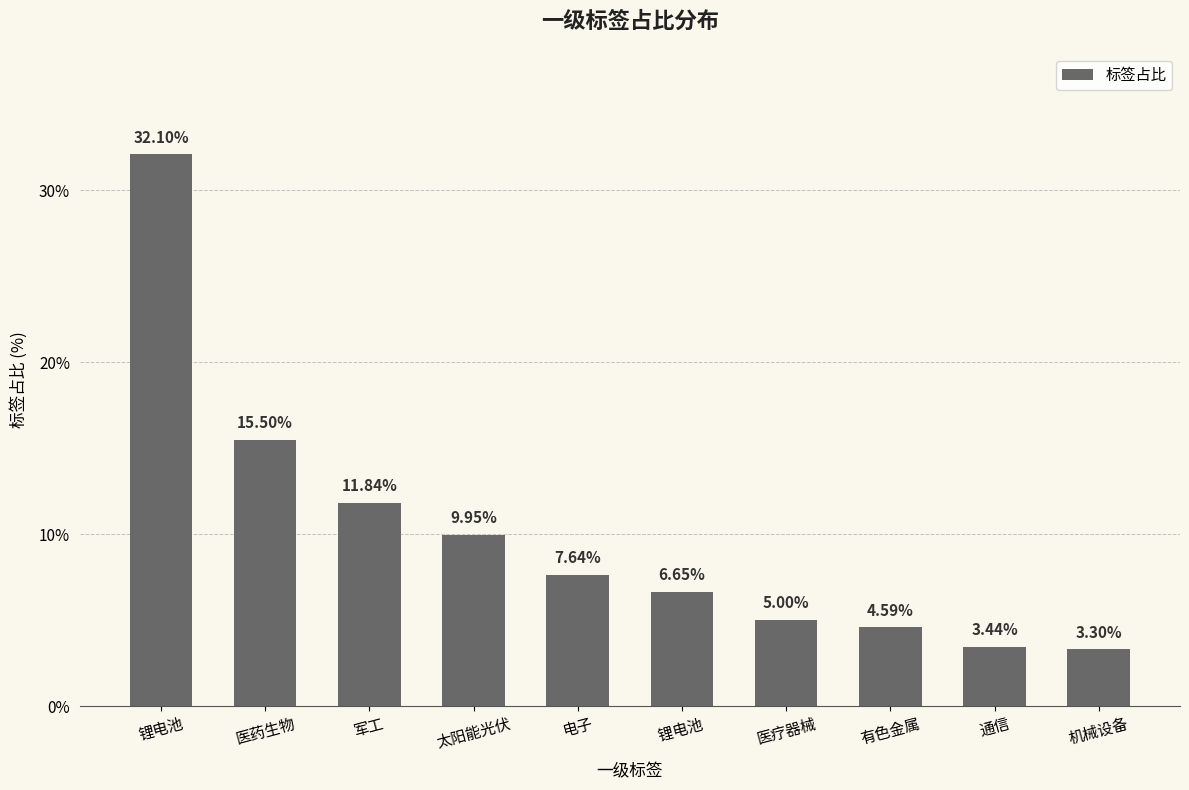

Are the bars grouped side by side (vs. stacked)?

No